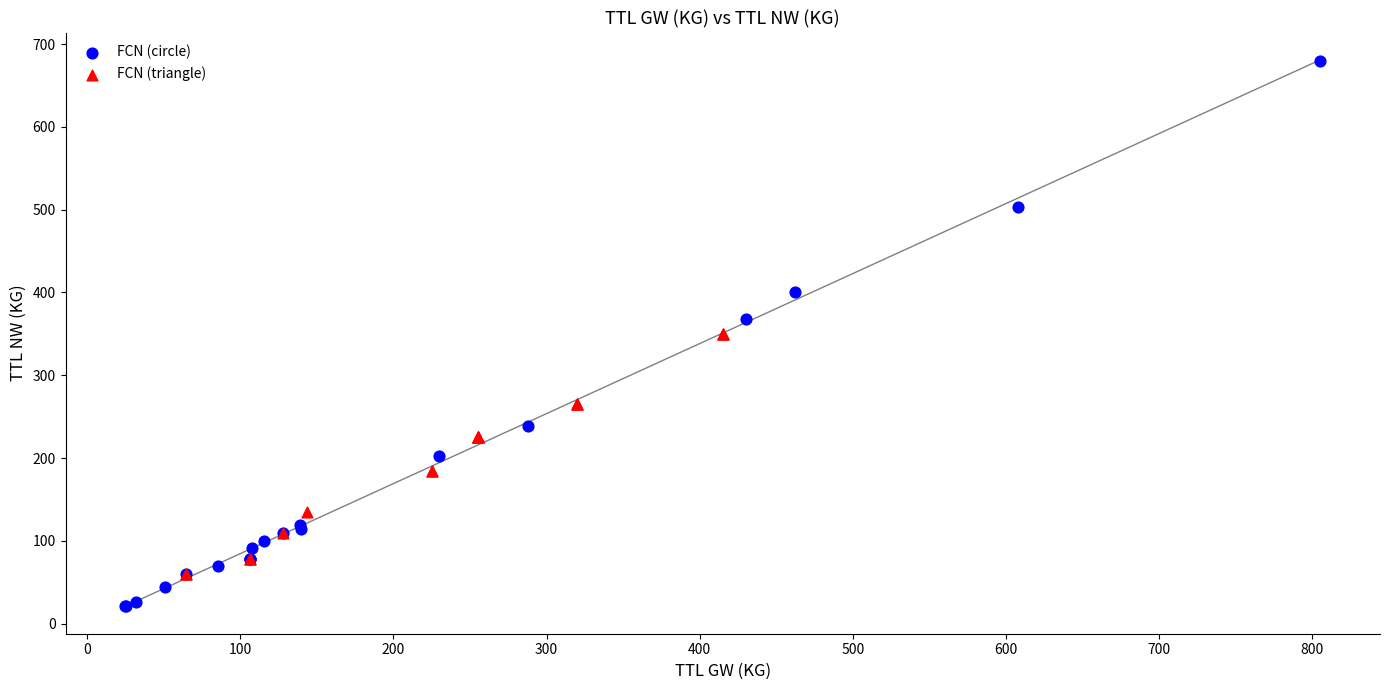

What are all the series names shown in the legend?

FCN (circle), FCN (triangle)